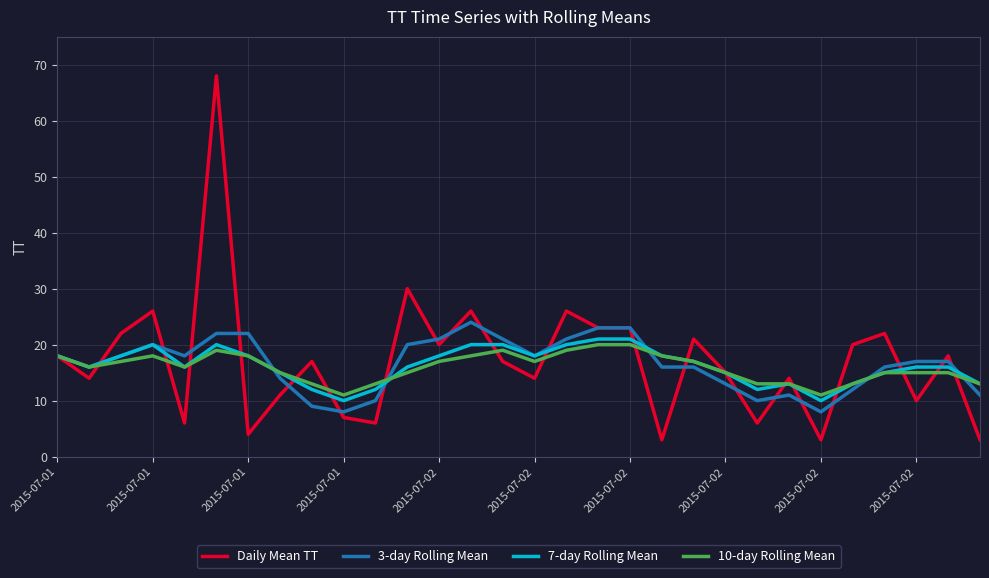

What is the maximum value for Daily Mean TT?

68